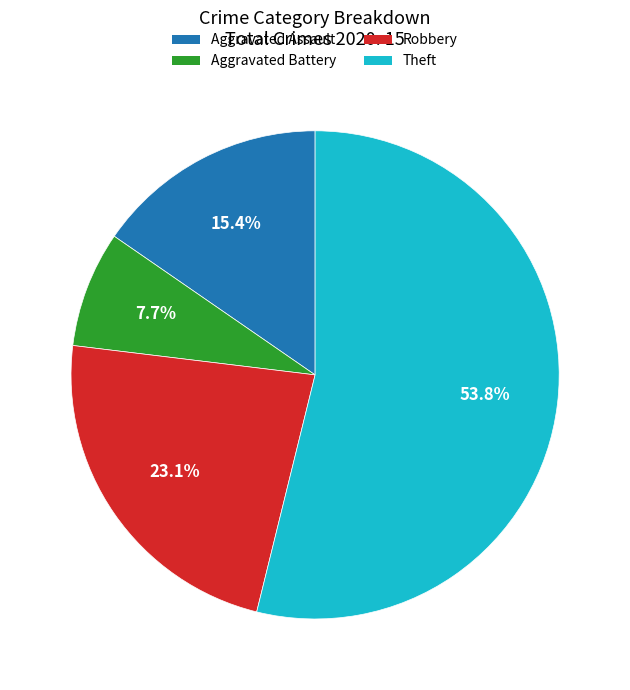

Which category has the biggest portion of the pie?

Theft